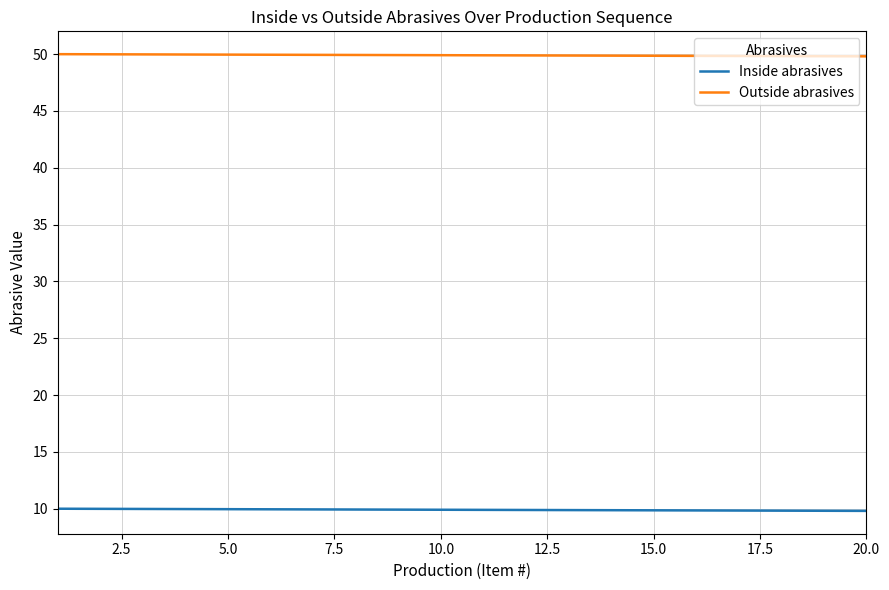

Does the chart display data point markers on the line(s)?

No